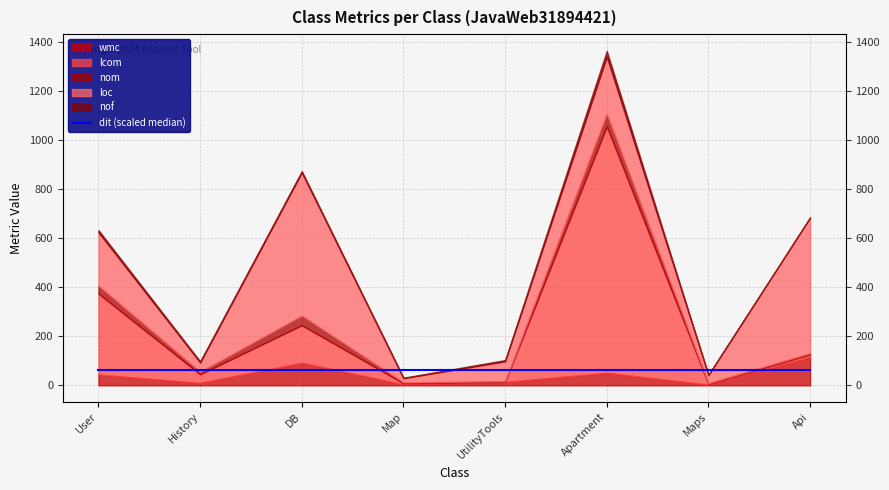

Is it true that nom equals 3 at Maps?

True